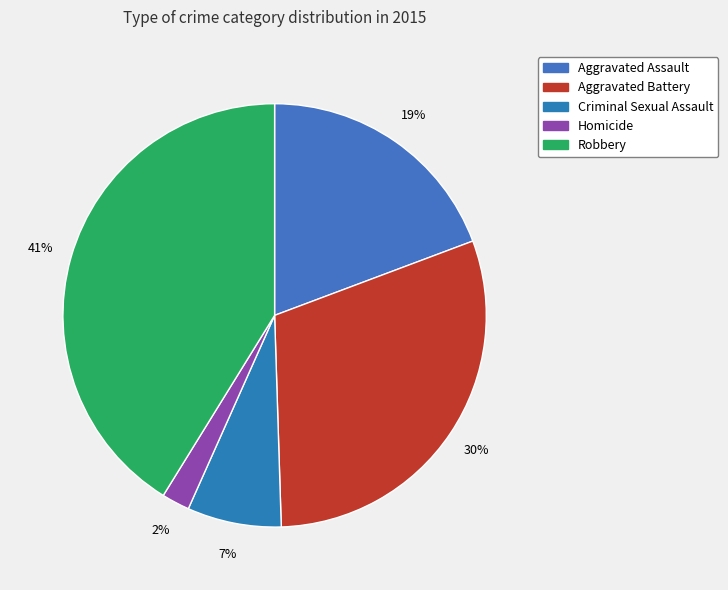

The Aggravated Assault slice represents 19% of the pie. True or false?

True